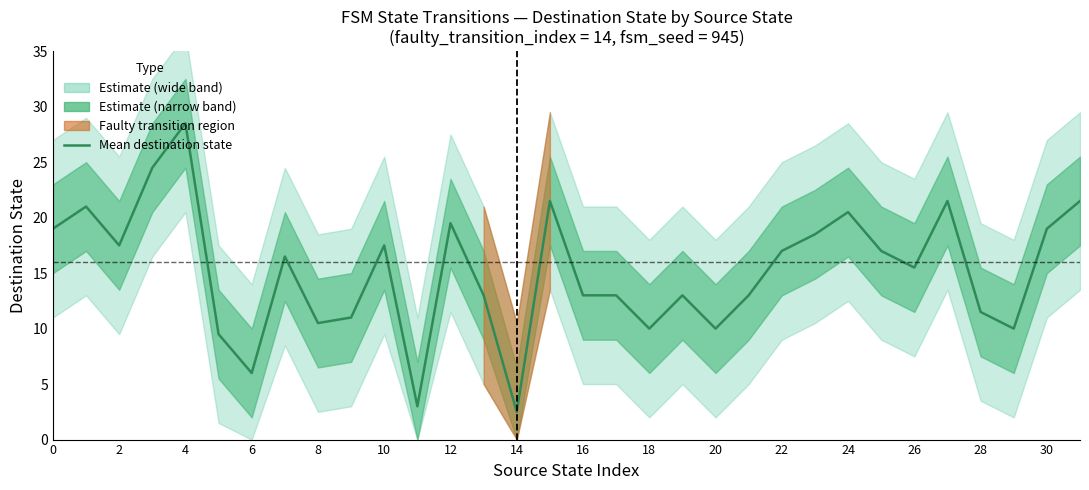

How many points are higher than both their immediate neighbors (excluding endpoints)?

9